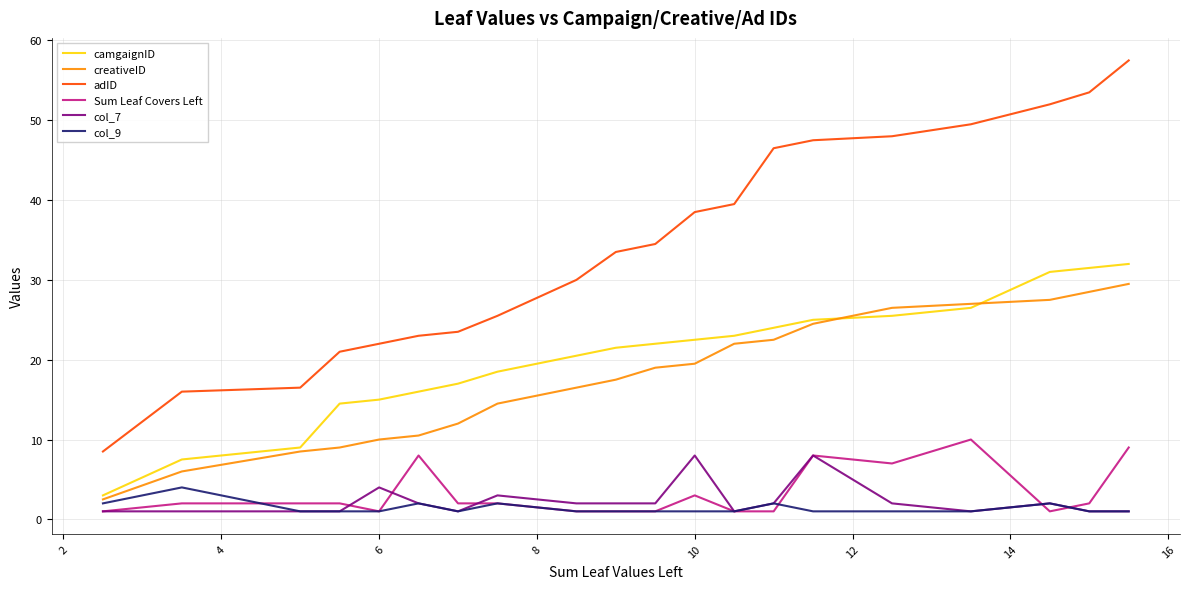

True or false: creativeID and adID intersect in this chart.

False